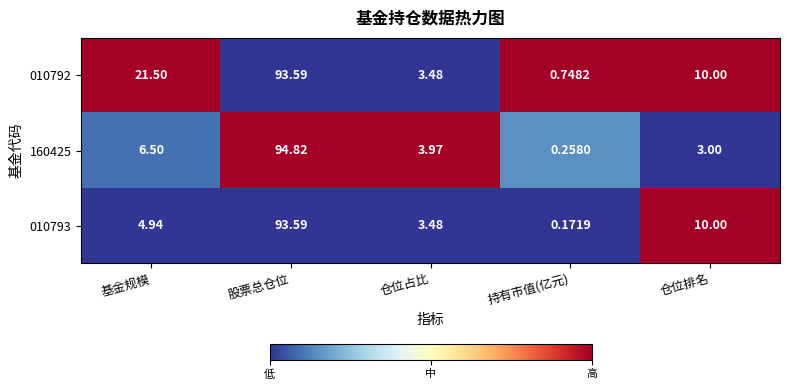

Which series has the largest total across all categories?

010792